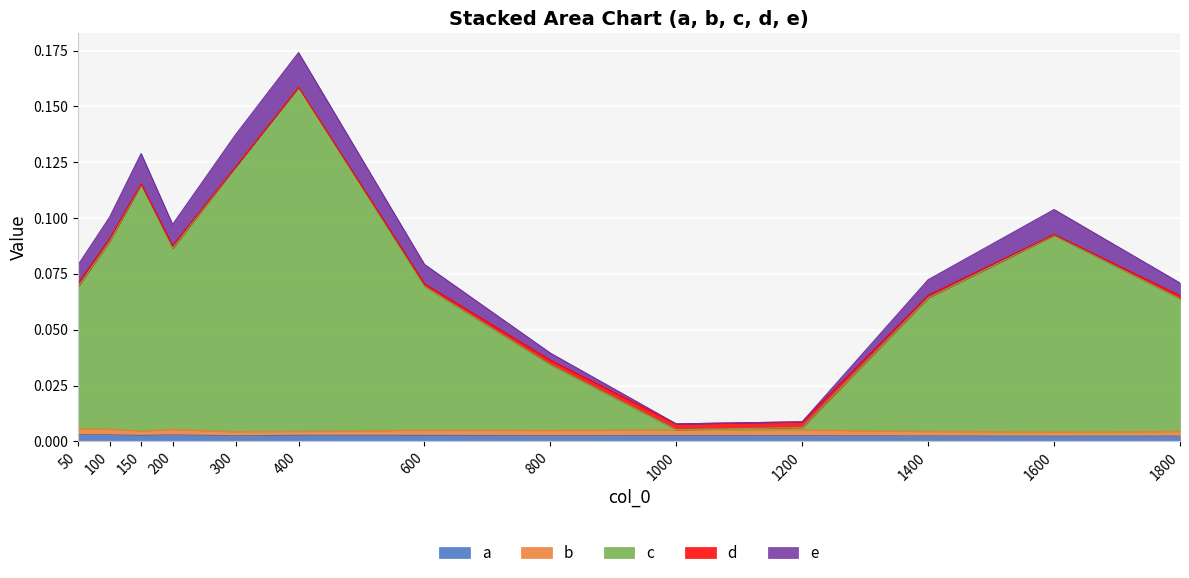

True or false: c and a cross at least once.

False